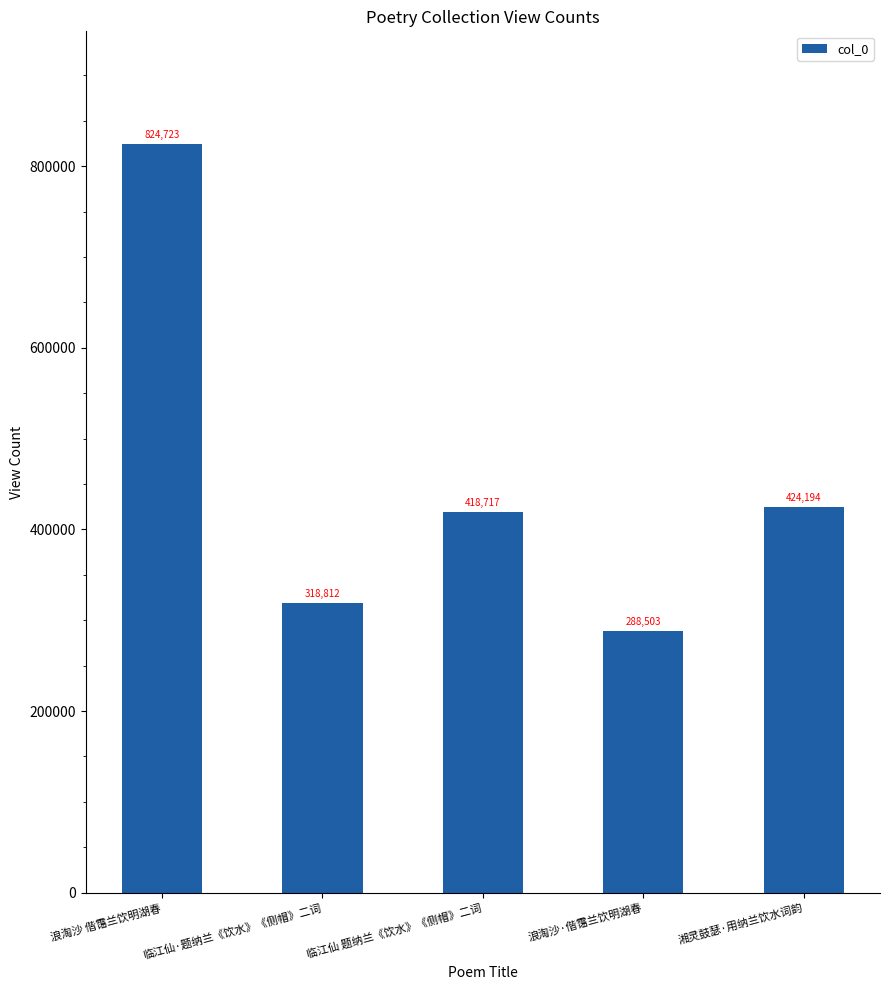

Is it true that the value at 临江仙 题纳兰《饮水》《侧帽》二词 is 418717?

True